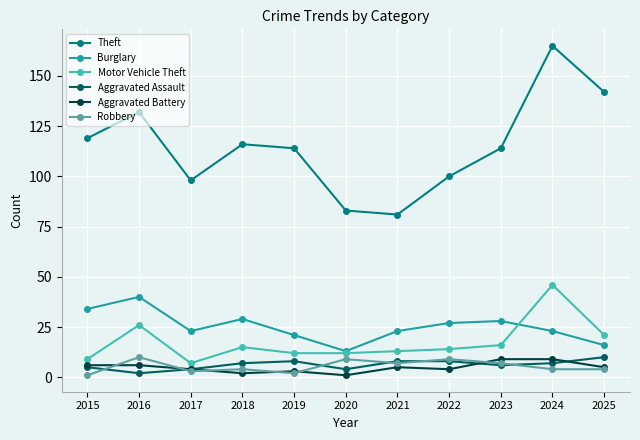

Is the value of Robbery at 2019 greater than the value of Theft at 2022?

No